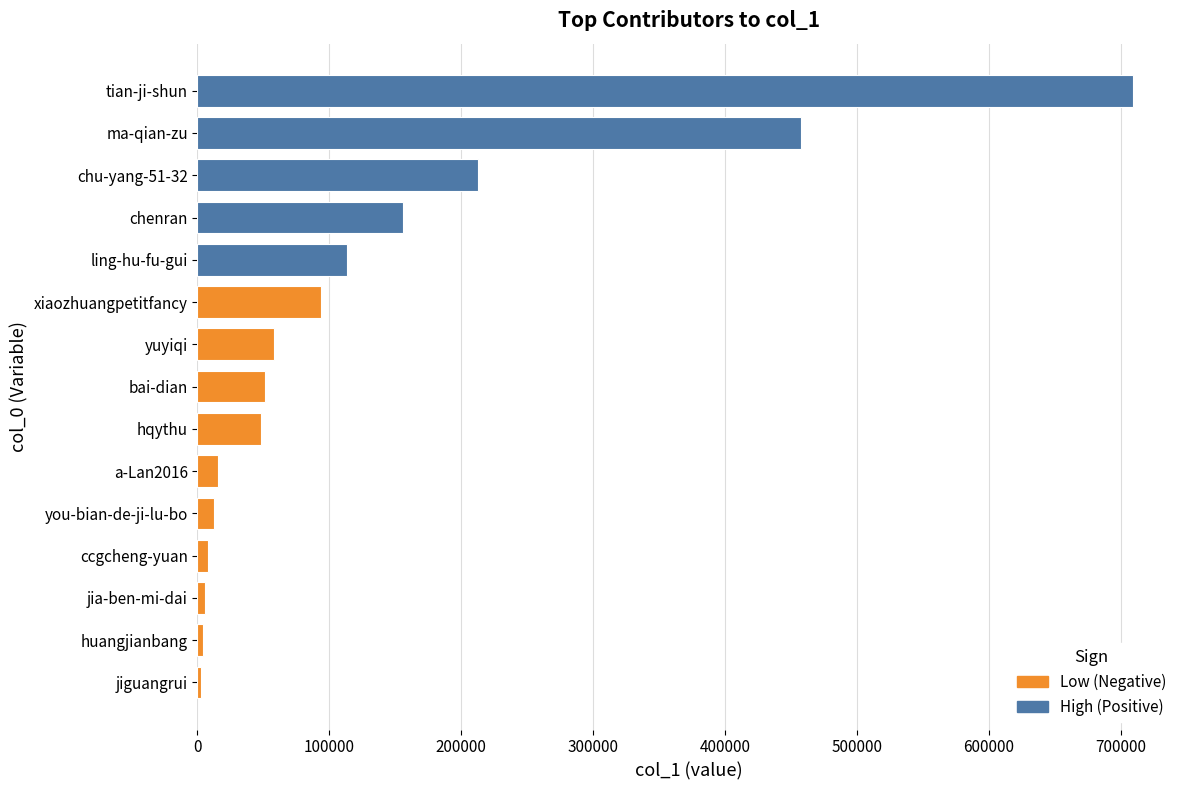

Which category has the highest value across all series?

tian-ji-shun